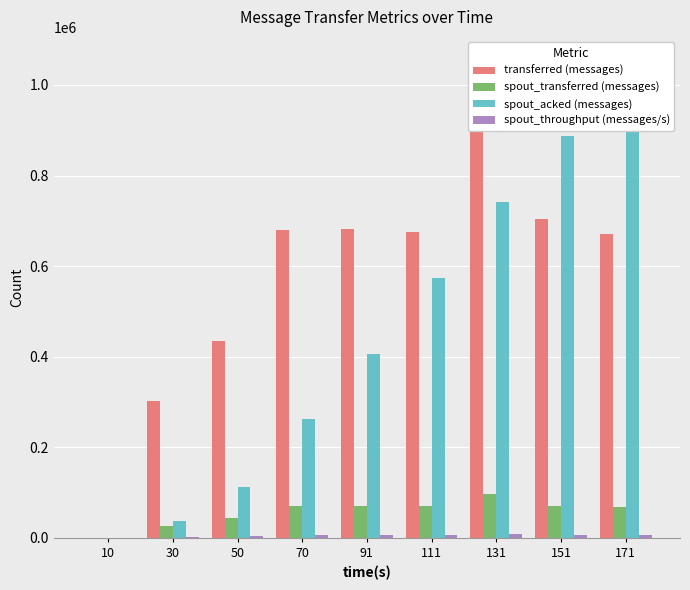

Reading right to left, extract all data points from this chart.

transferred (messages): 171=670620	151=704740	131=942060	111=674940	91=682060	70=679460	50=434780	30=302060	10=0
spout_transferred (messages): 171=69340	151=69700	131=96320	111=70500	91=71020	70=69980	50=45020	30=27560	10=0
spout_acked (messages): 171=1053520	151=887280	131=740760	111=573680	91=407140	70=263460	50=111740	30=36800	10=0
spout_throughput (messages/s): 171=6916	151=6946	131=9590	111=7026	91=7031	70=6979	50=4478	30=2672	10=0